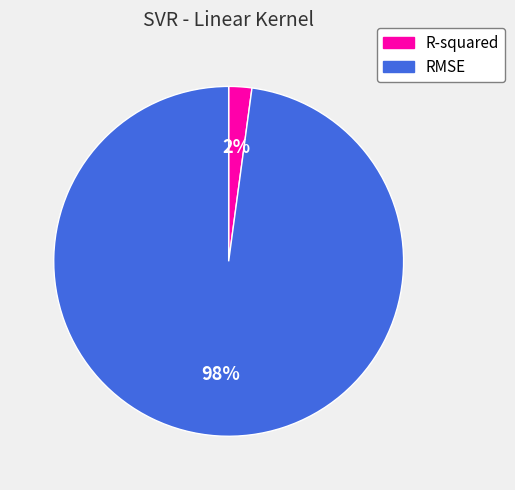

Which category has the biggest portion of the pie?

RMSE